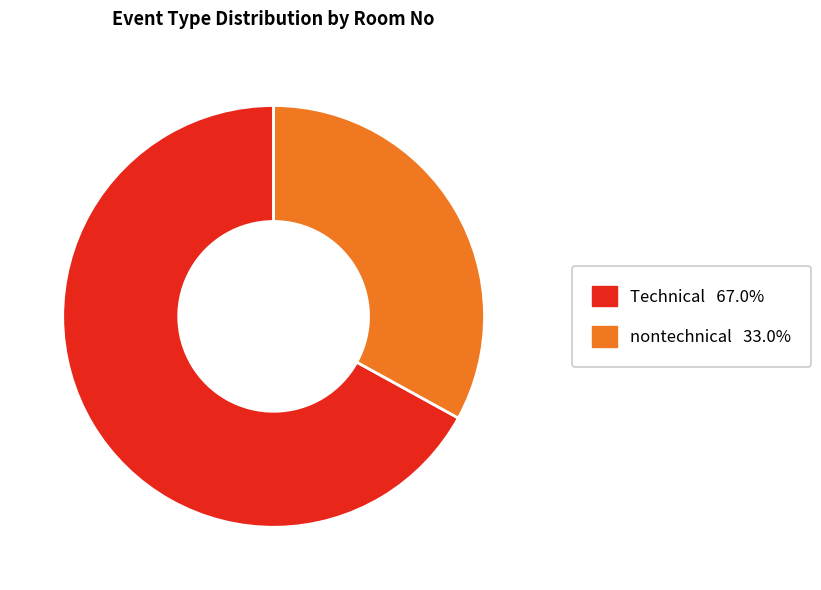

What is the majority slice?

Technical